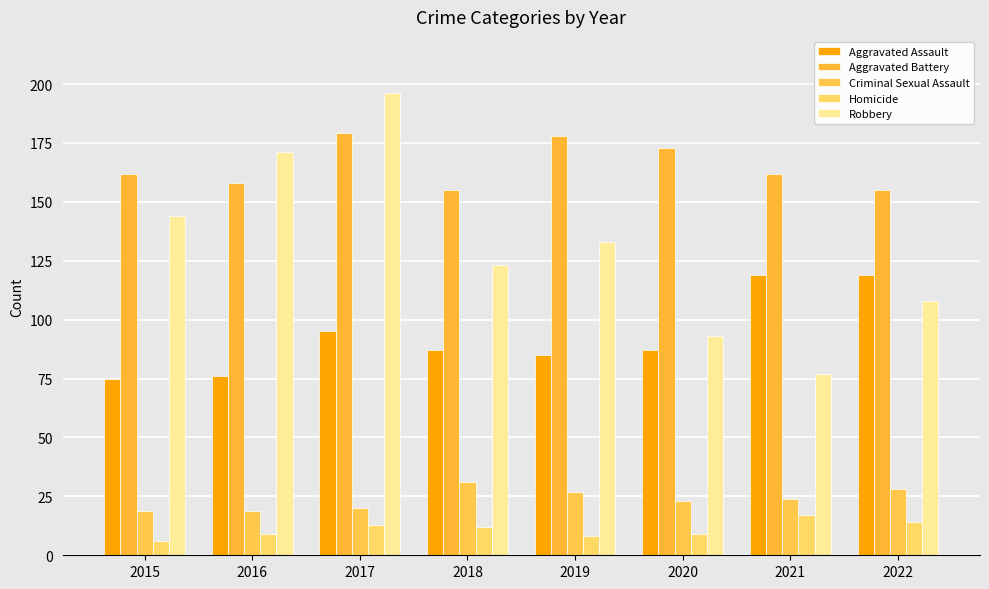

What is the difference between the Aggravated Battery values at 2021 and 2016?

4